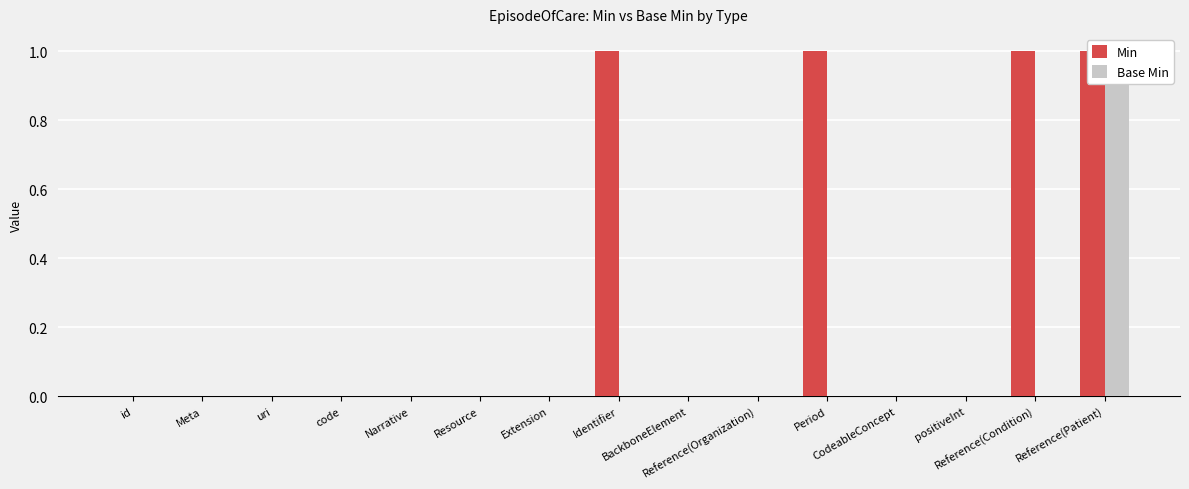

What is the maximum value for Base Min?

1